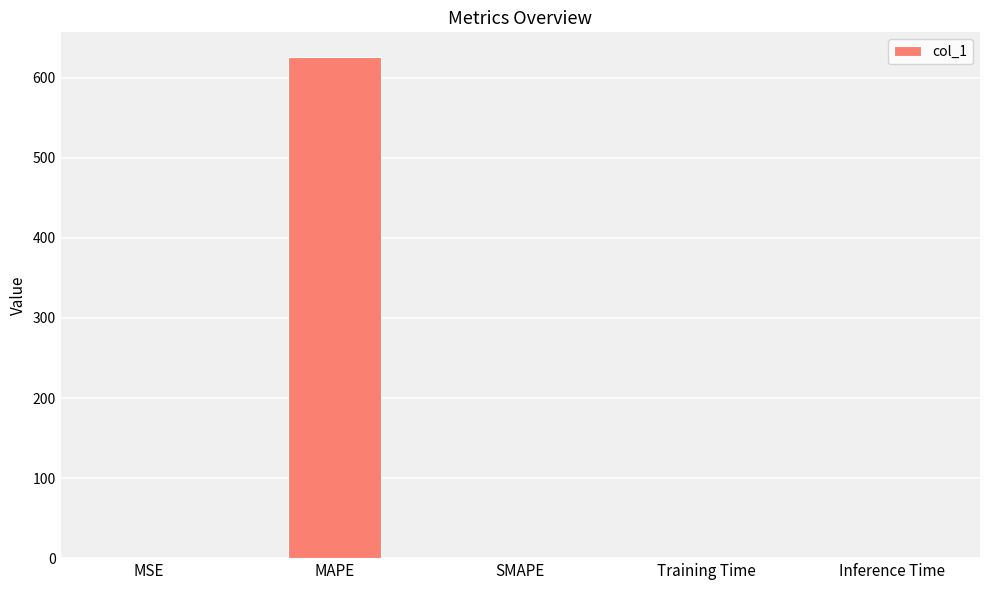

How many distinct data groups are displayed?

1